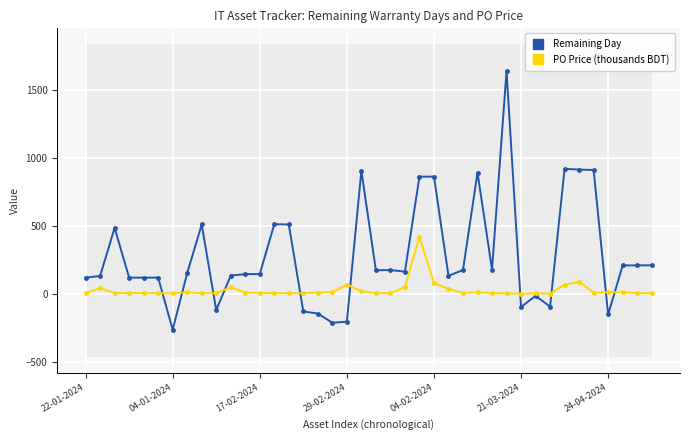

True or false: PO Price (thousands BDT) has more than 0 interior local peaks.

True